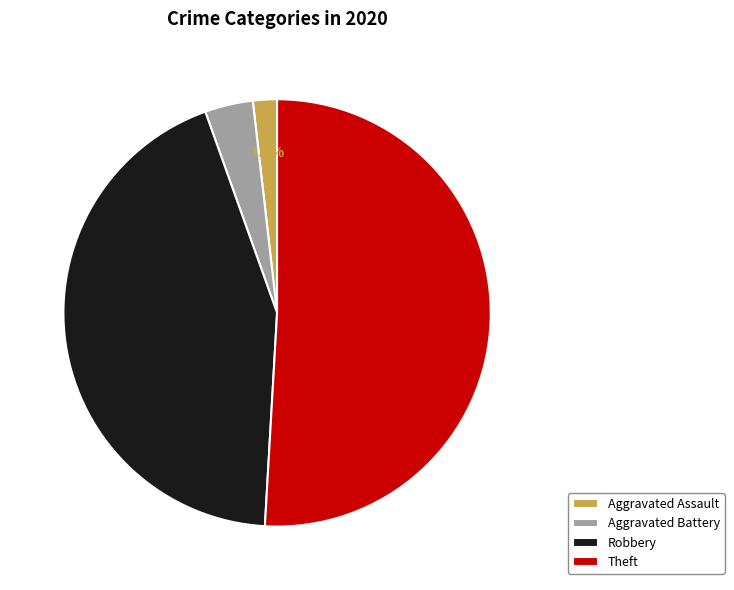

Which slice is the smallest?

Aggravated Assault